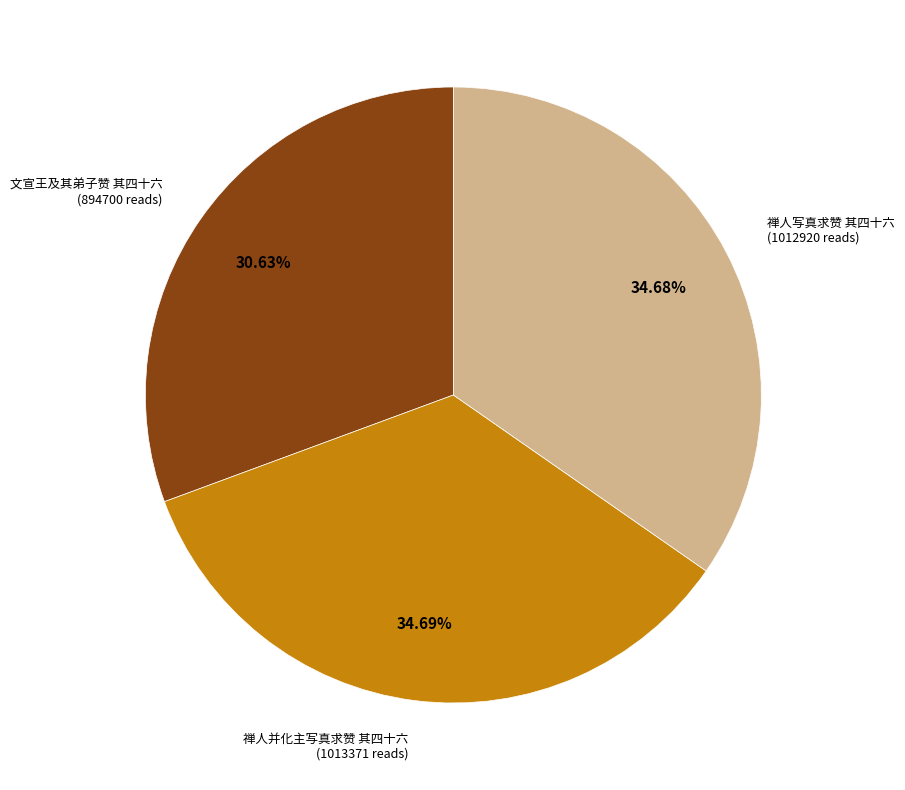

What percentage is the 文宣王及其弟子赞 其四十六 slice, to the nearest percent?

31%